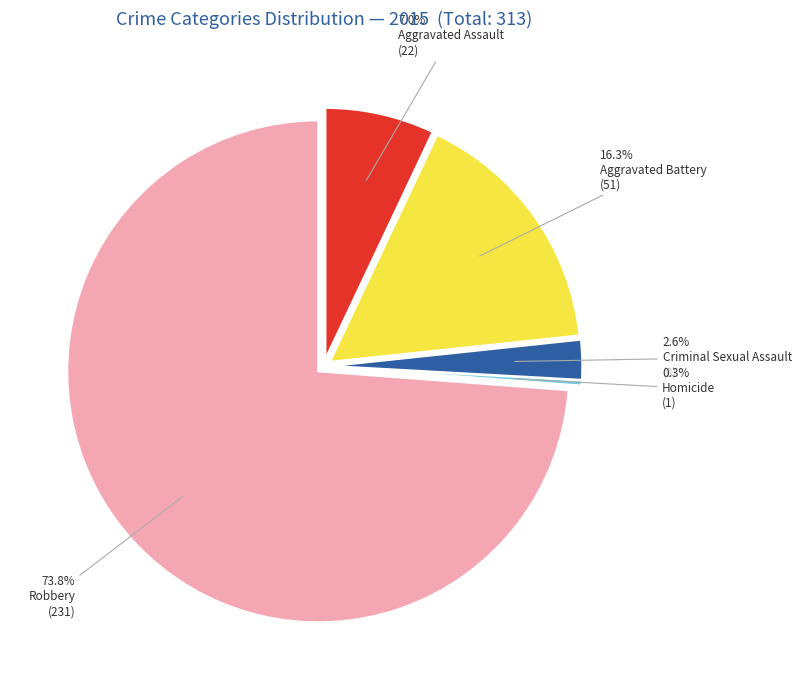

Approximately how many times larger is the value at Homicide compared to Criminal Sexual Assault?

0.1